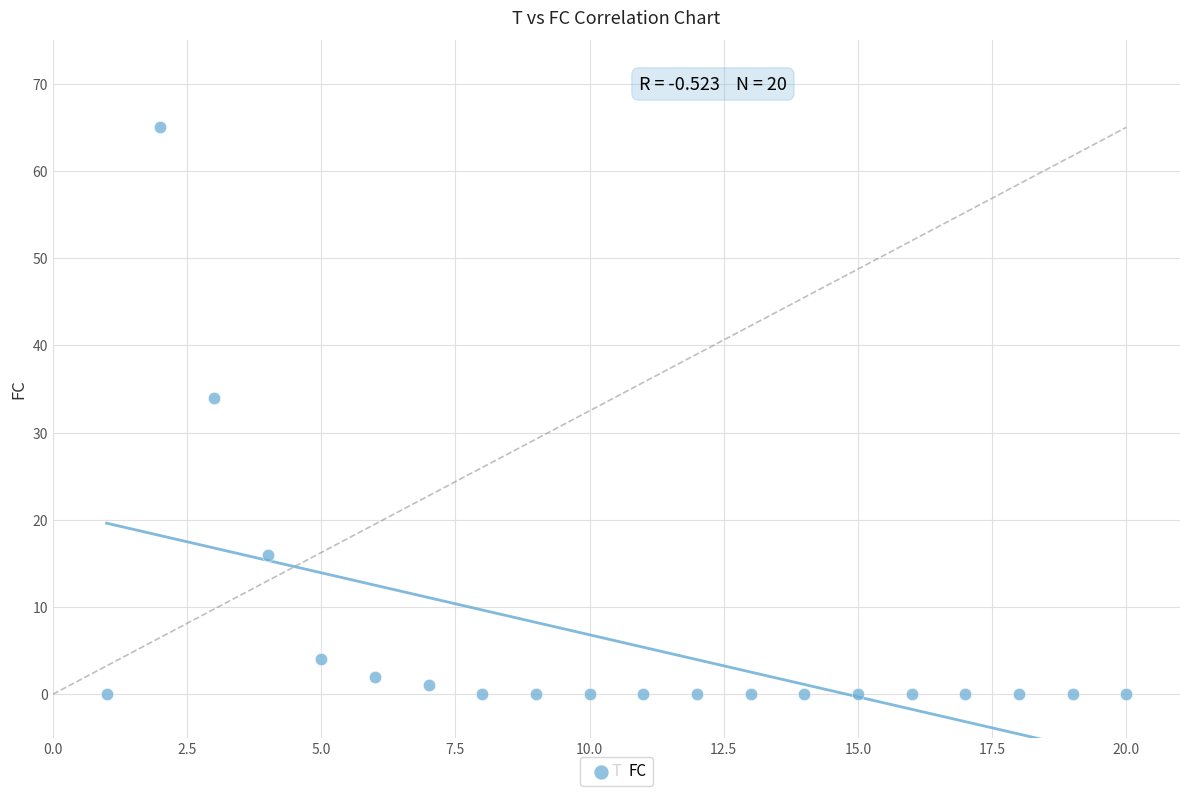

What is the range of Y values (max minus min)?

65